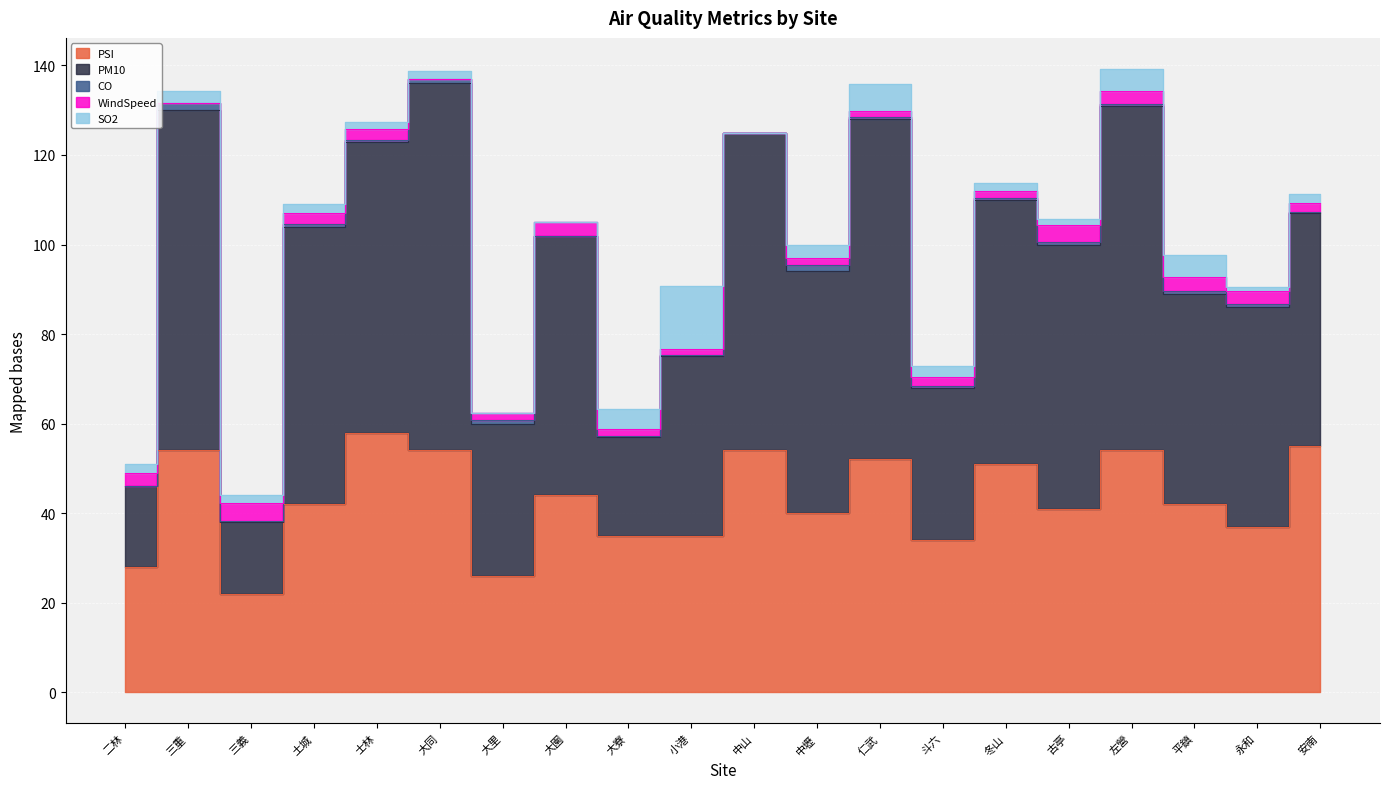

Reading right to left, what are all the values shown in this chart?

PSI: 安南=55.0	永和=37.0	平鎮=42.0	左營=54.0	古亭=41.0	冬山=51.0	斗六=34.0	仁武=52.0	中壢=40.0	中山=54.0	小港=35.0	大寮=35.0	大園=44.0	大里=26.0	大同=54.0	士林=58.0	土城=42.0	三義=22.0	三重=54.0	二林=28.0
PM10: 安南=52.0	永和=49.0	平鎮=47.0	左營=77.0	古亭=59.0	冬山=59.0	斗六=34.0	仁武=76.0	中壢=54.0	中山=71.0	小港=40.0	大寮=22.0	大園=58.0	大里=34.0	大同=82.0	士林=65.0	土城=62.0	三義=16.0	三重=76.0	二林=18.0
CO: 安南=0.2	永和=0.7	平鎮=0.6	左營=0.3	古亭=0.6	冬山=0.3	斗六=0.3	仁武=0.4	中壢=1.4	中山=0.0	小港=0.2	大寮=0.2	大園=0.0	大里=0.8	大同=0.9	士林=0.4	土城=0.6	三義=0.2	三重=1.6	二林=0.1
WindSpeed: 安南=2.0	永和=2.9	平鎮=3.1	左營=3.0	古亭=3.7	冬山=1.7	斗六=2.1	仁武=1.5	中壢=1.5	中山=0.0	小港=1.5	大寮=1.5	大園=3.0	大里=1.6	大同=0.0	士林=2.5	土城=2.4	三義=4.0	三重=0.0	二林=2.8
SO2: 安南=2.2	永和=1.0	平鎮=5.1	左營=4.9	古亭=1.3	冬山=1.6	斗六=2.4	仁武=6.0	中壢=3.1	中山=0.0	小港=14.0	大寮=4.5	大園=0.0	大里=0.0	大同=1.9	士林=1.4	土城=2.0	三義=1.8	三重=2.8	二林=2.0